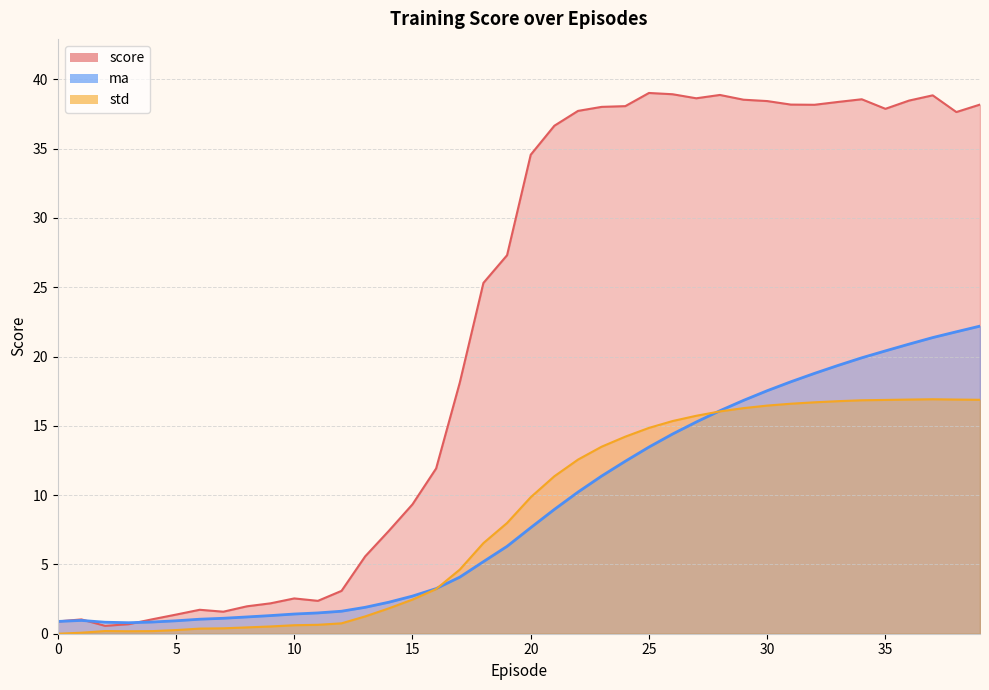

At which category does score reach its first local peak?

1